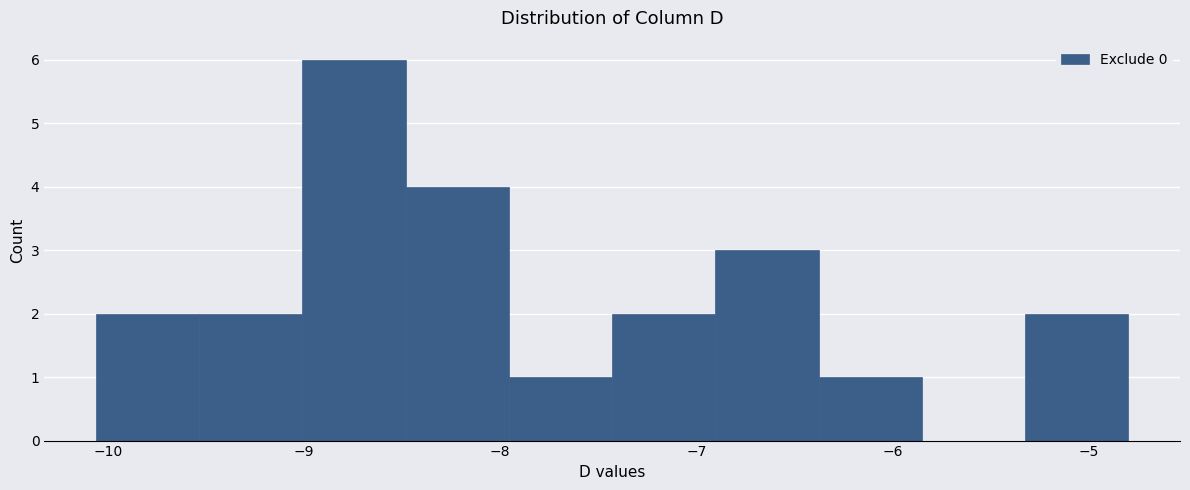

Which range on the x-axis has the tallest bar?

-9.0 to -8.5